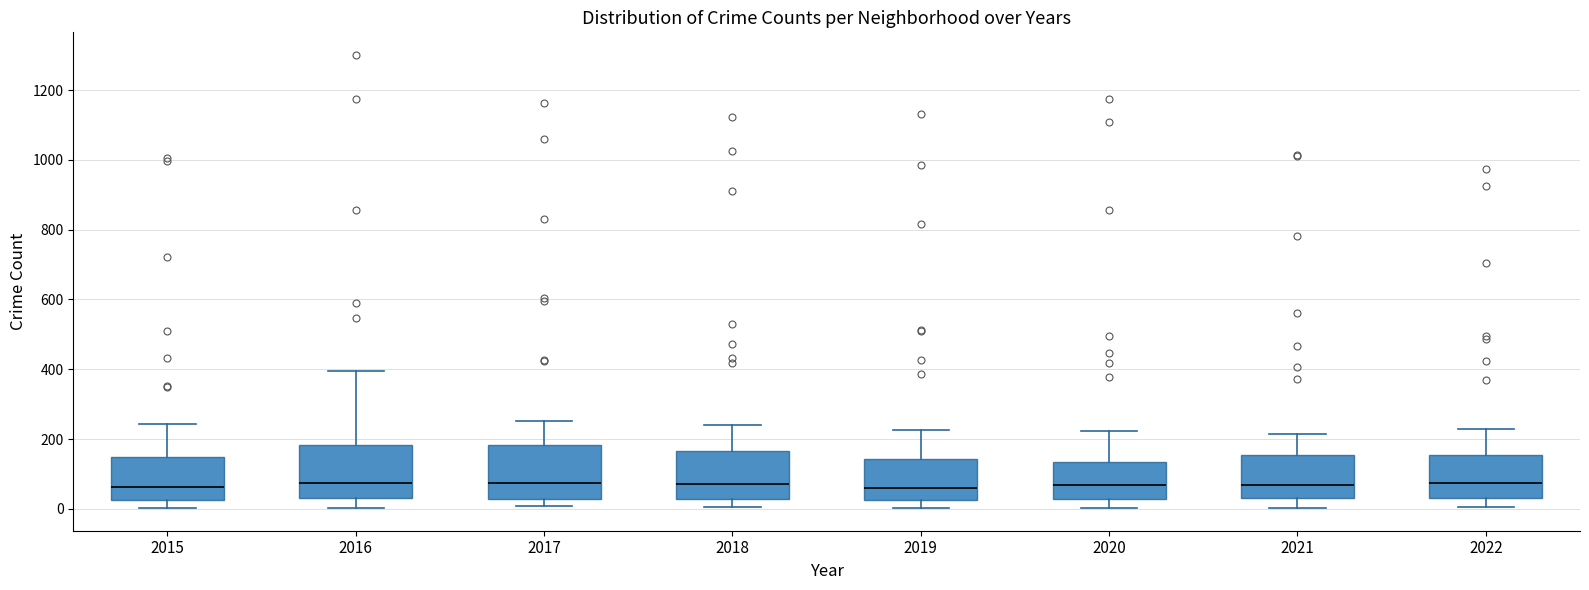

Reading left to right, transcribe this box plot: for each box, give where its median line is, the range the box spans, and where its two whiskers end, as read against the y-axis. The values are not printed on the chart, so give them approximately, as read against the axis.

2015: median 60, box 20 to 140, whiskers 0 to 240
2016: median 80, box 40 to 180, whiskers 0 to 400
2017: median 80, box 20 to 180, whiskers 0 to 260
2018: median 80, box 20 to 160, whiskers 0 to 240
2019: median 60, box 20 to 140, whiskers 0 to 220
2020: median 60, box 20 to 140, whiskers 0 to 220
2021: median 60, box 40 to 160, whiskers 0 to 220
2022: median 80, box 40 to 160, whiskers 0 to 220